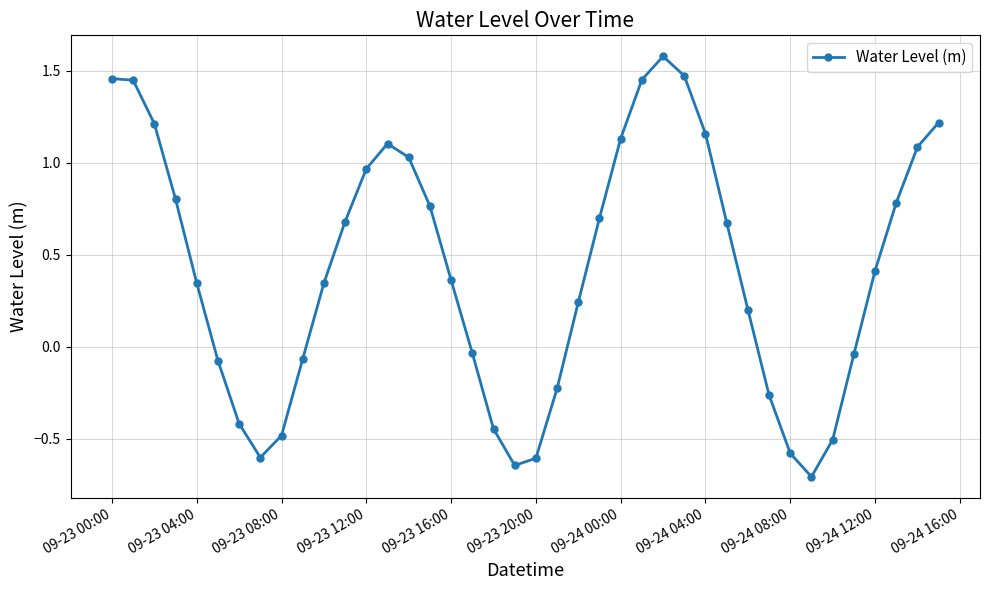

What is the difference between the maximum and minimum values?

2.3